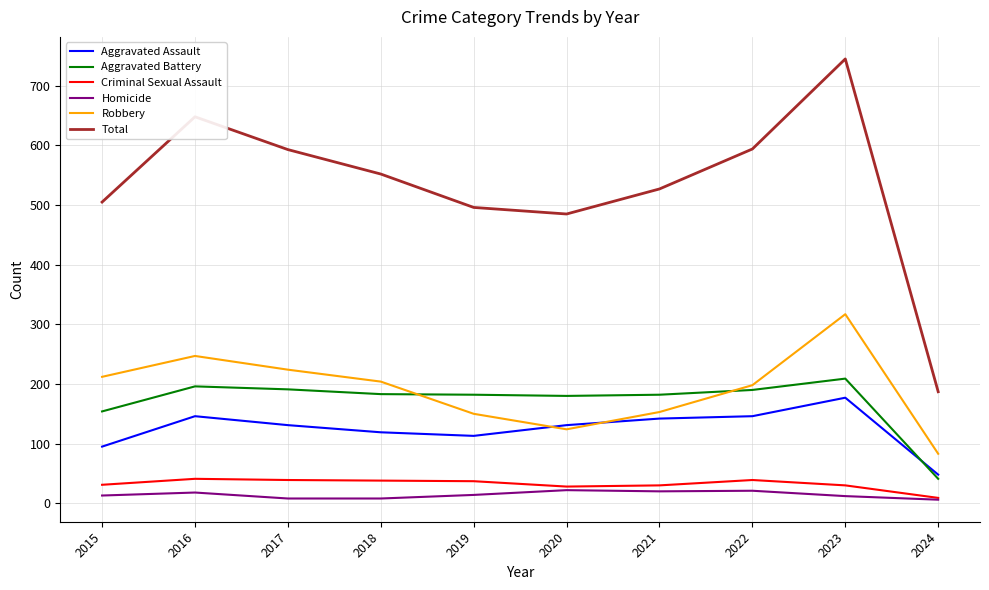

True or false: Aggravated Battery and Total cross at least once.

False